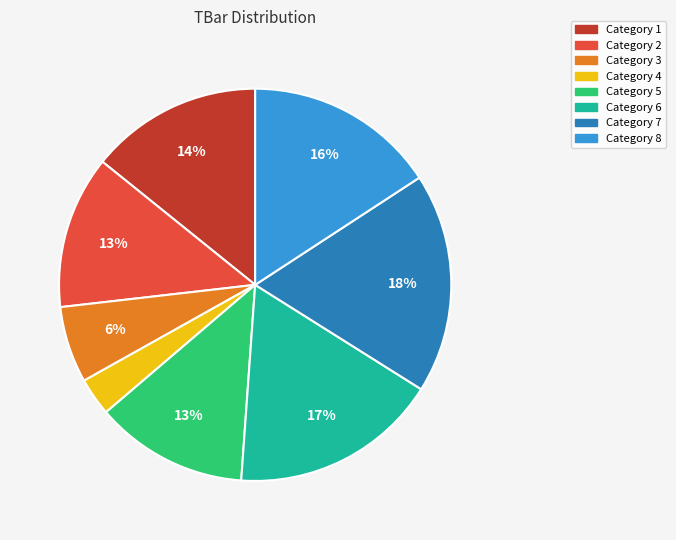

Is there a majority slice in this chart?

No